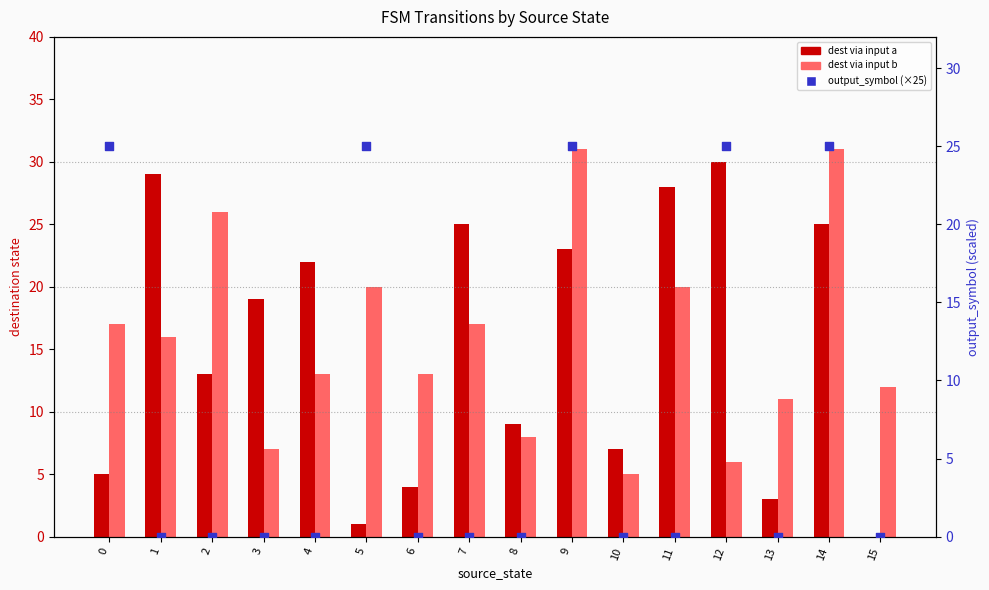

At which category is the sum across all series the highest?

14